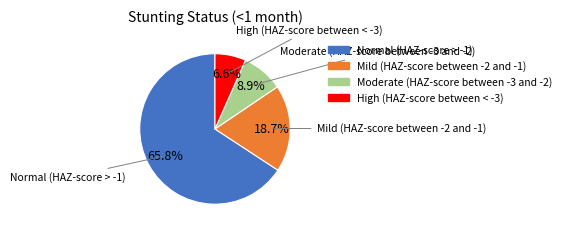

To the nearest percent, what portion does Normal (HAZ-score > -1) represent?

66%